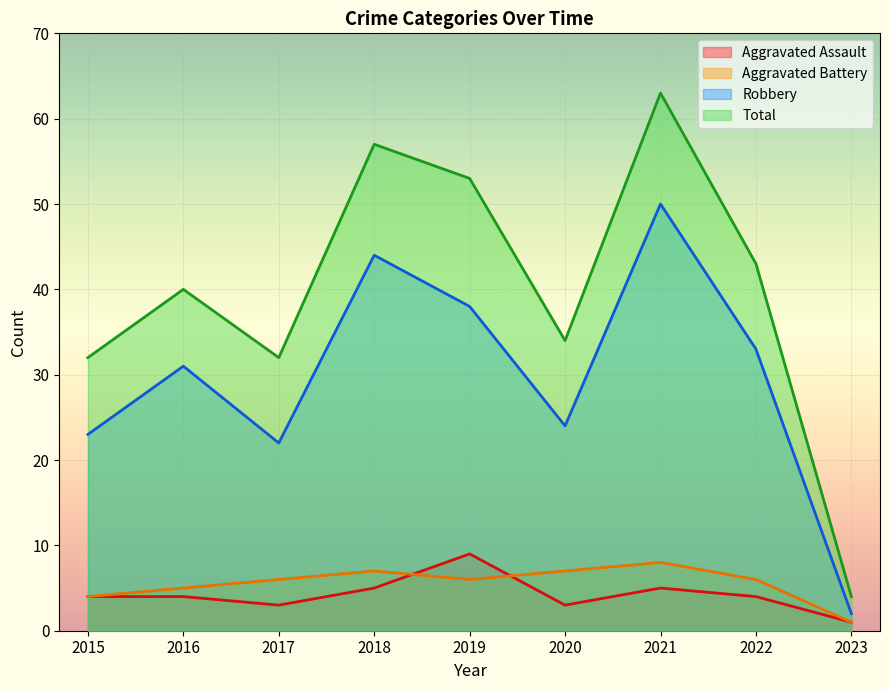

Reading left to right, extract all data points from this chart.

Aggravated Assault: 2015=4	2016=4	2017=3	2018=5	2019=9	2020=3	2021=5	2022=4	2023=1
Aggravated Battery: 2015=4	2016=5	2017=6	2018=7	2019=6	2020=7	2021=8	2022=6	2023=1
Robbery: 2015=23	2016=31	2017=22	2018=44	2019=38	2020=24	2021=50	2022=33	2023=2
Total: 2015=32	2016=40	2017=32	2018=57	2019=53	2020=34	2021=63	2022=43	2023=4